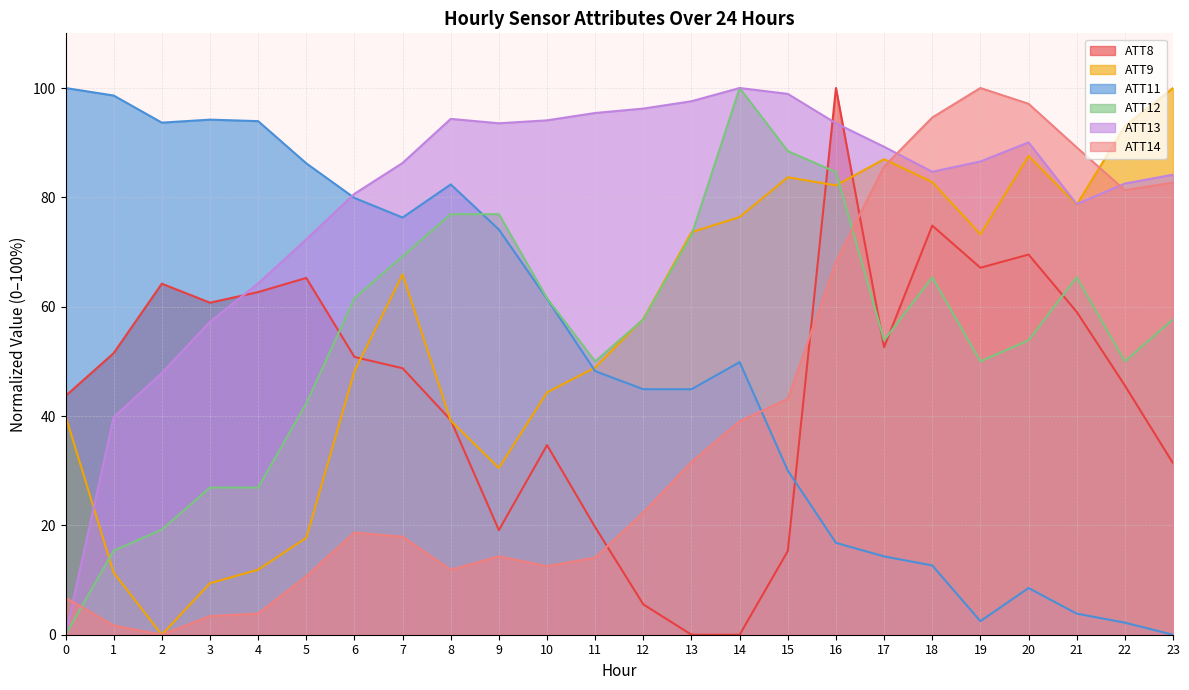

What is the total value across all series at 5?

294.6